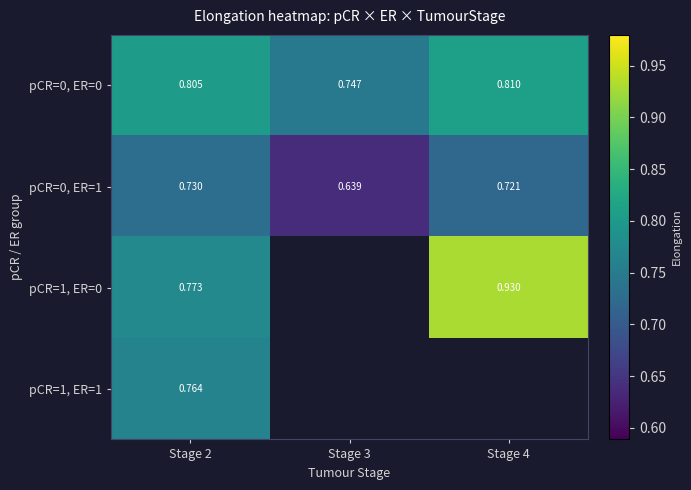

List the series in order of their peak value, highest first.

pCR=1, ER=0, pCR=0, ER=0, pCR=1, ER=1, pCR=0, ER=1